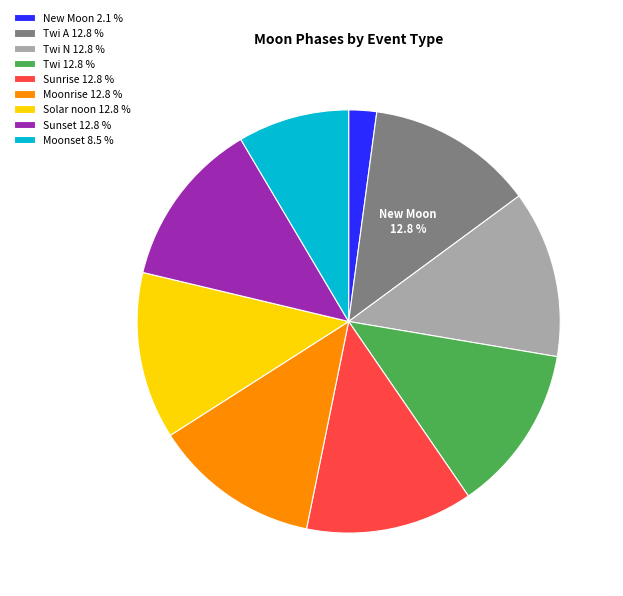

Which category has the smallest portion of the pie?

New Moon 2.1 %